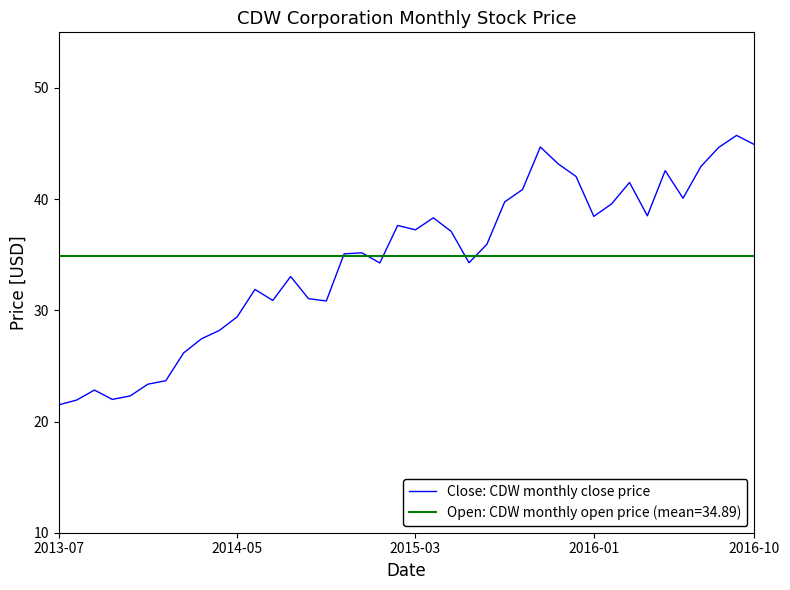

Which series has the largest range (max minus min)?

Close: CDW monthly close price